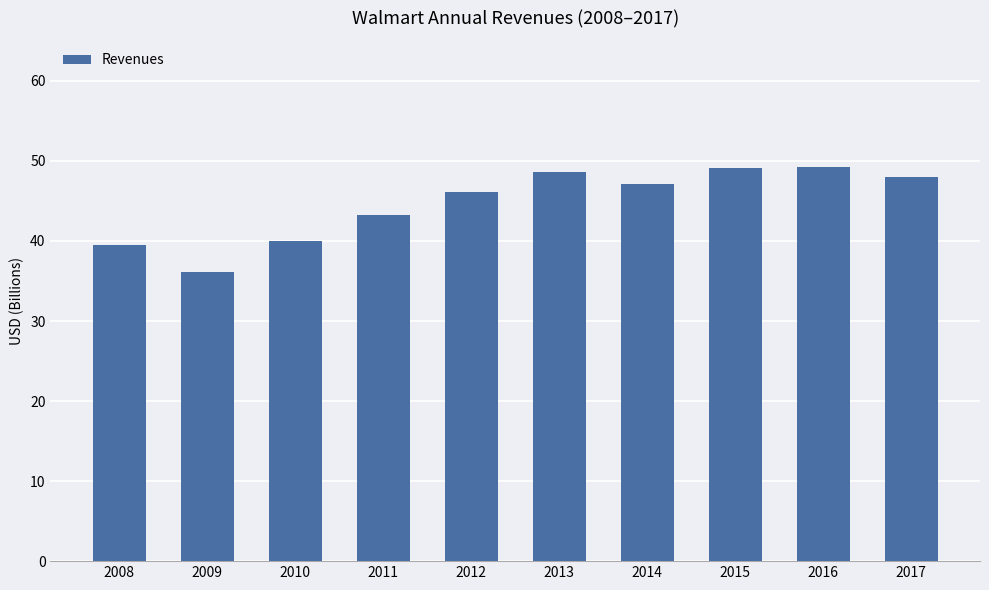

Read the value at 2013.

48.6